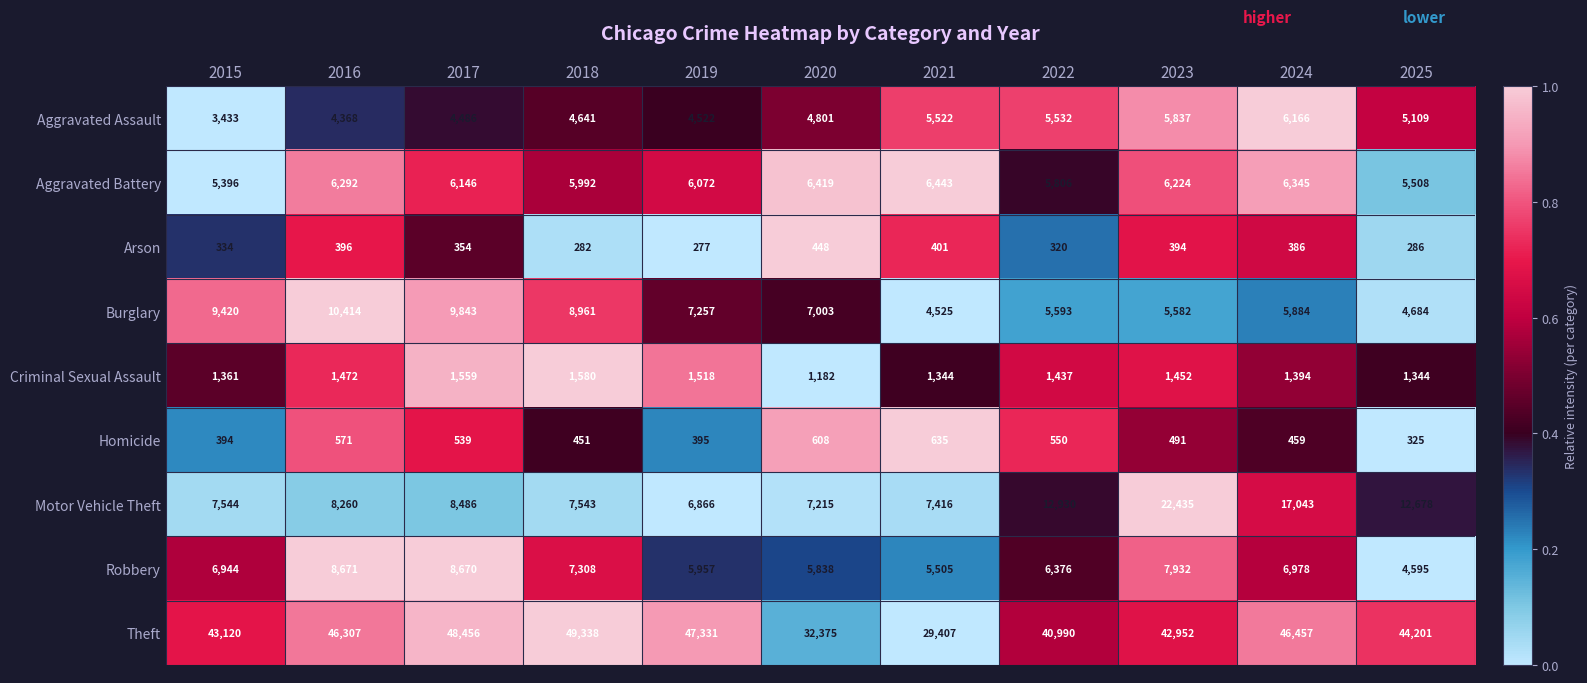

The value of Aggravated Battery at 2024 is 1936. True or false?

False